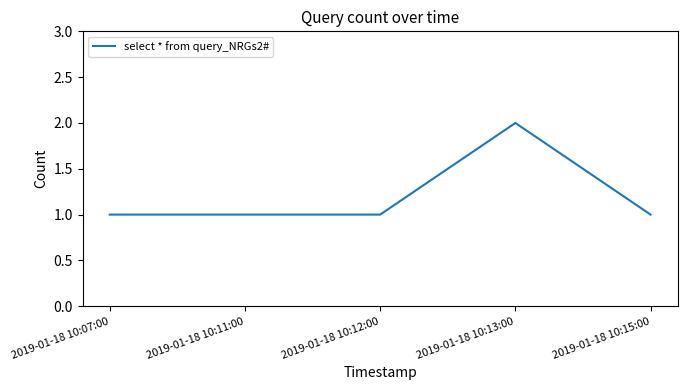

How many distinct data groups are displayed?

1